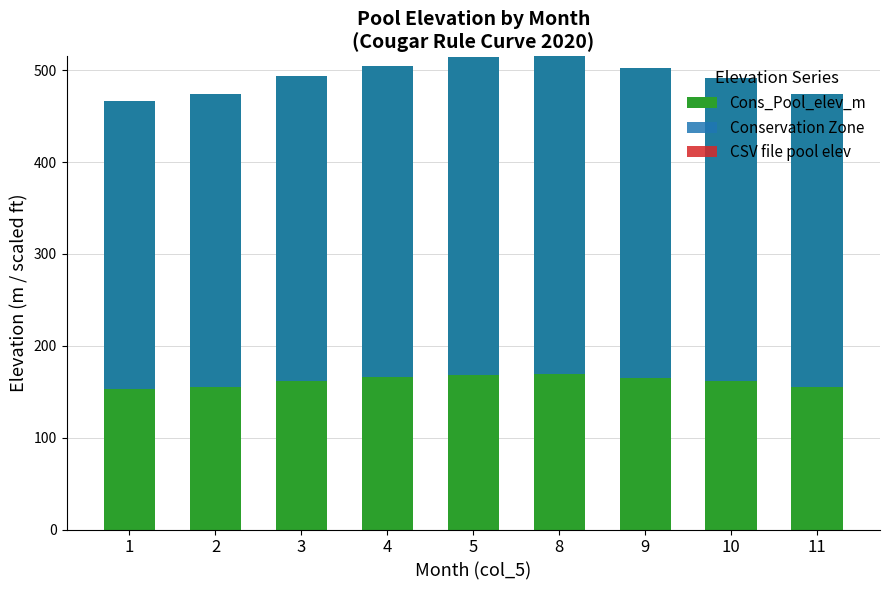

How many series are shown in this chart?

3